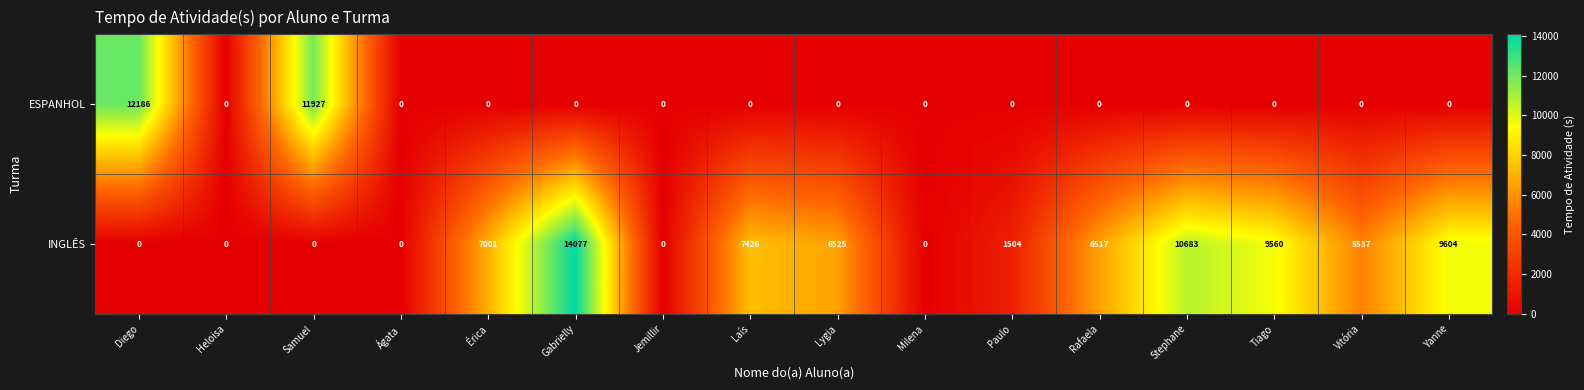

Where does the INGLÊS series first go above 6517?

Érica